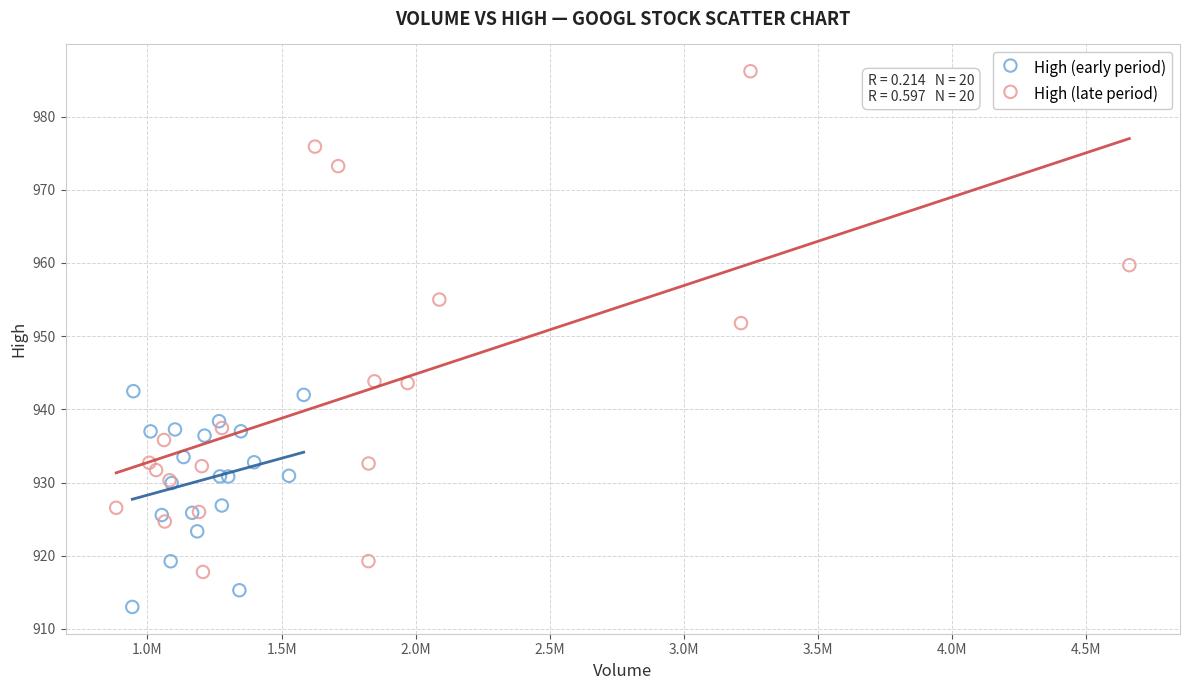

Which series contains the lowest Y value?

High (early period)